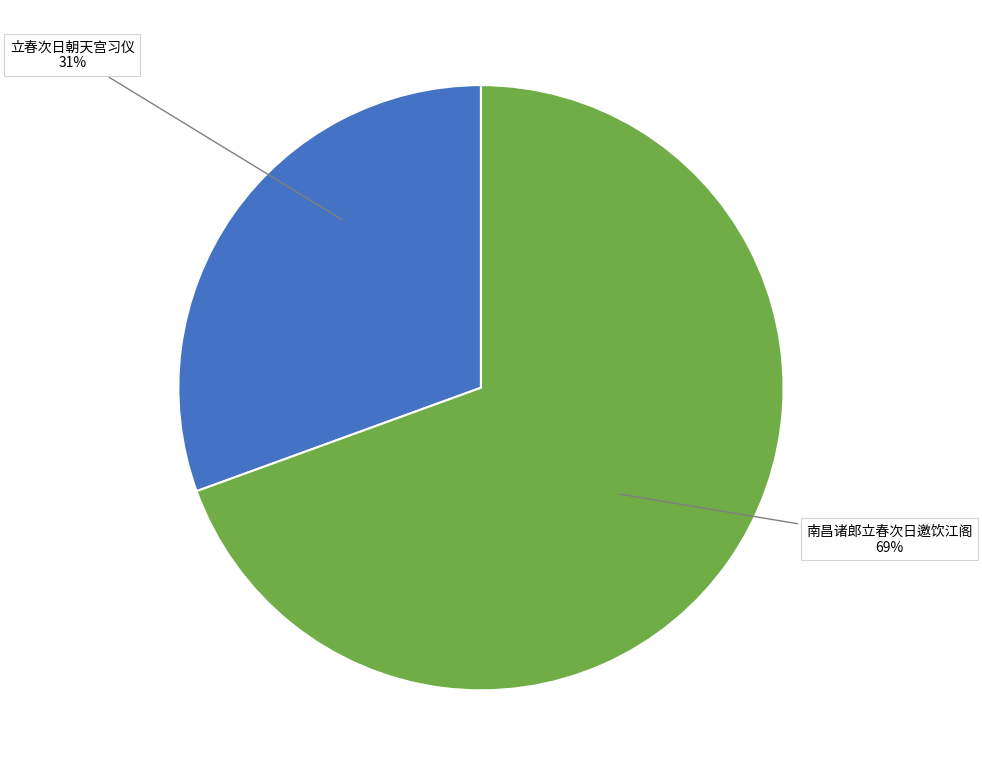

Does 立春次日朝天宫习仪 represent more than half of the total?

No